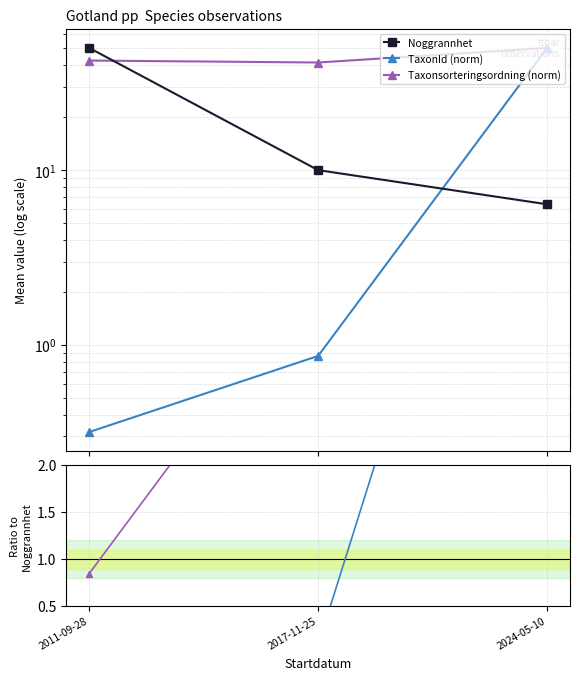

What position from the left is 2011-09-28?

1